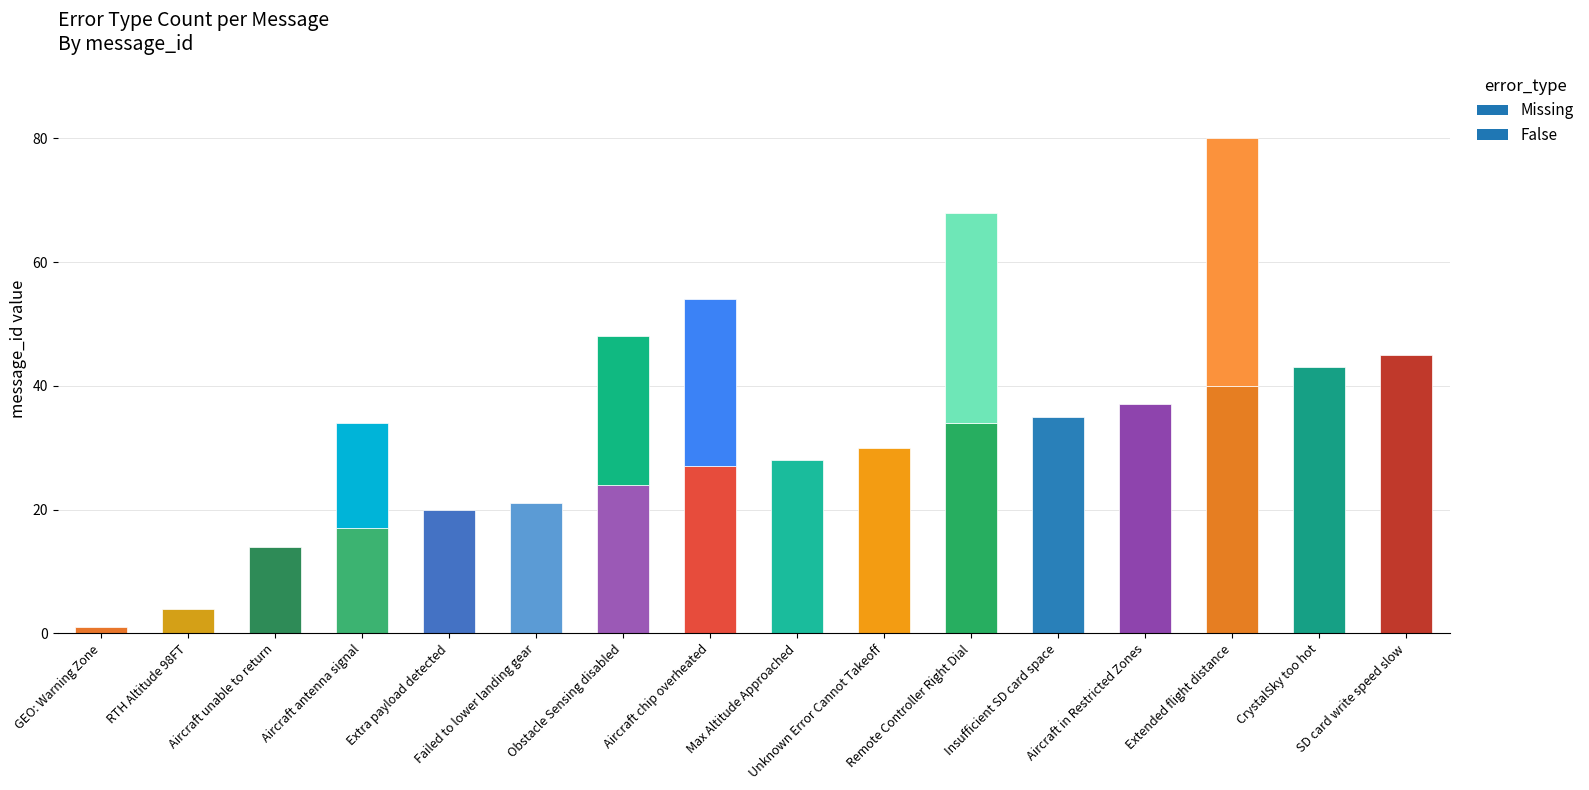

Rank the series at Remote Controller Right Dial from highest to lowest value.

Missing, False